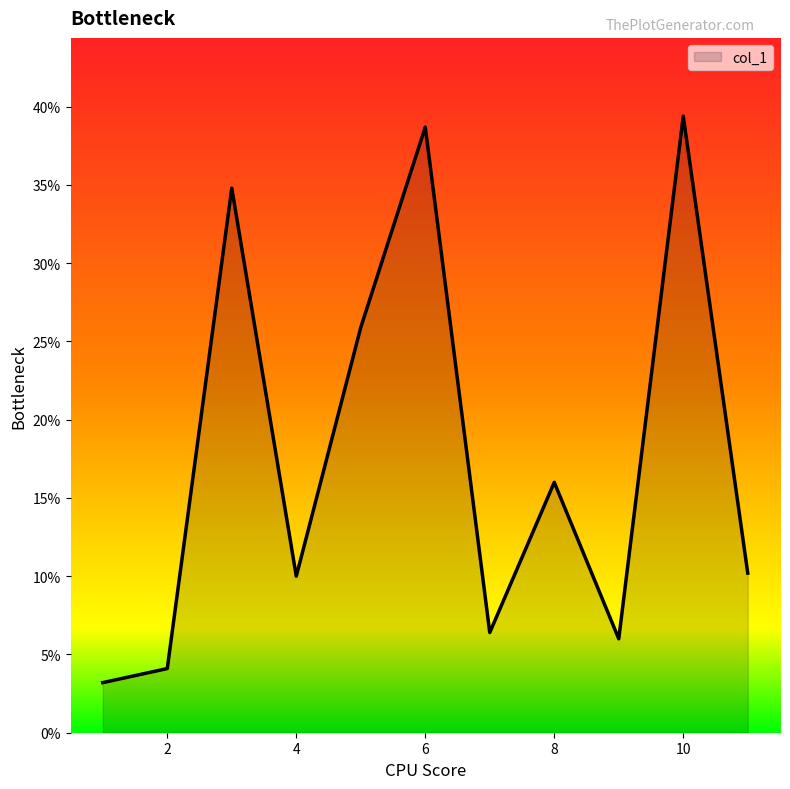

What is the difference between the maximum and minimum values?

36.2